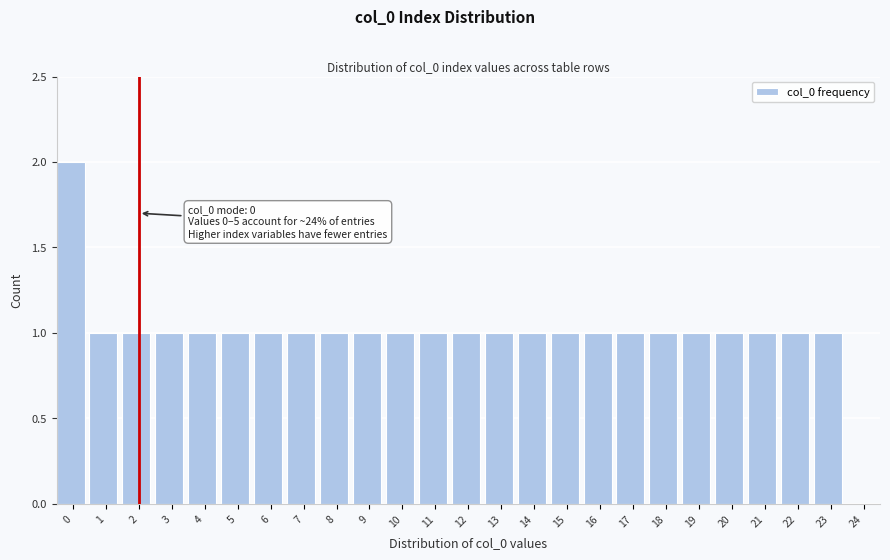

Reading right to left, extract all data points from this chart.

24=0	23=1	22=1	21=1	20=1	19=1	18=1	17=1	16=1	15=1	14=1	13=1	12=1	11=1	10=1	9=1	8=1	7=1	6=1	5=1	4=1	3=1	2=1	1=1	0=2